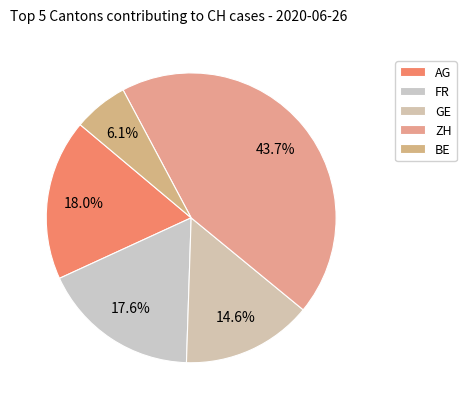

How many segments does this pie chart have?

5